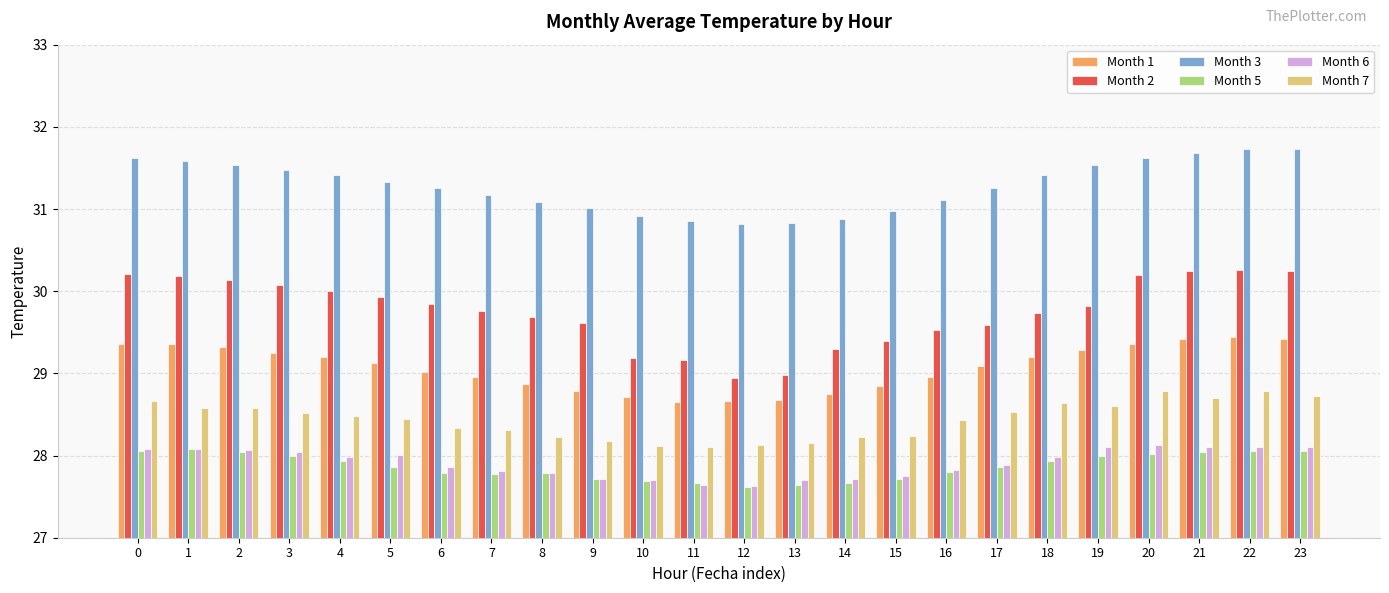

Which series has the largest total across all categories?

Month 3